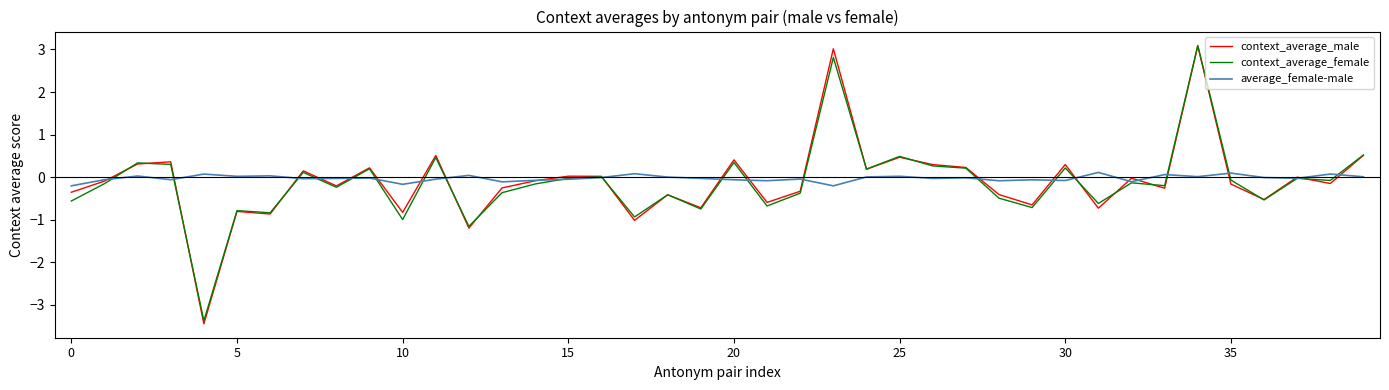

What is the greatest value displayed?

3.1